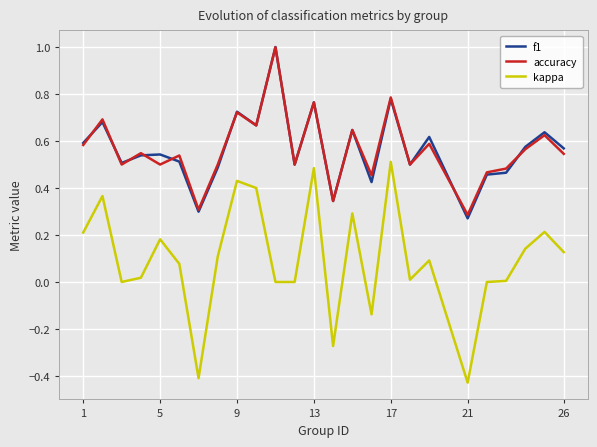

True or false: accuracy and kappa cross at least once.

False